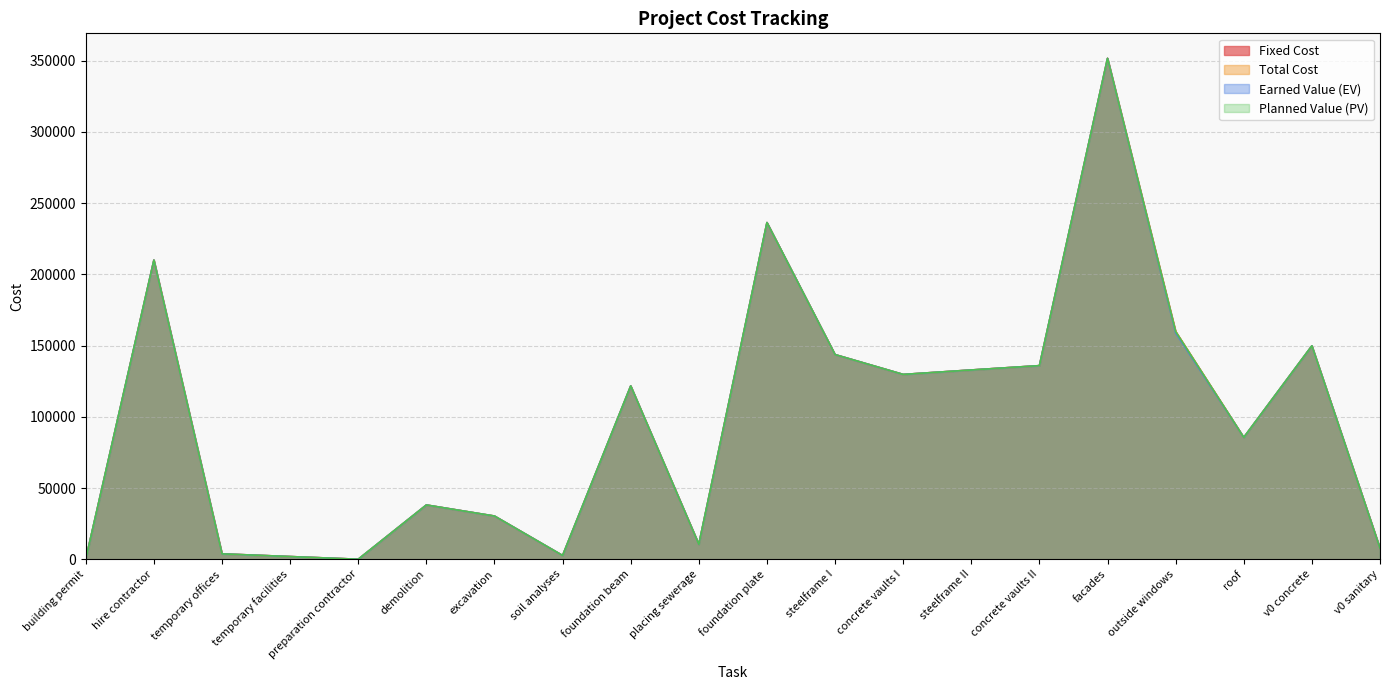

How many interior local peaks does the Fixed Cost series have?

6